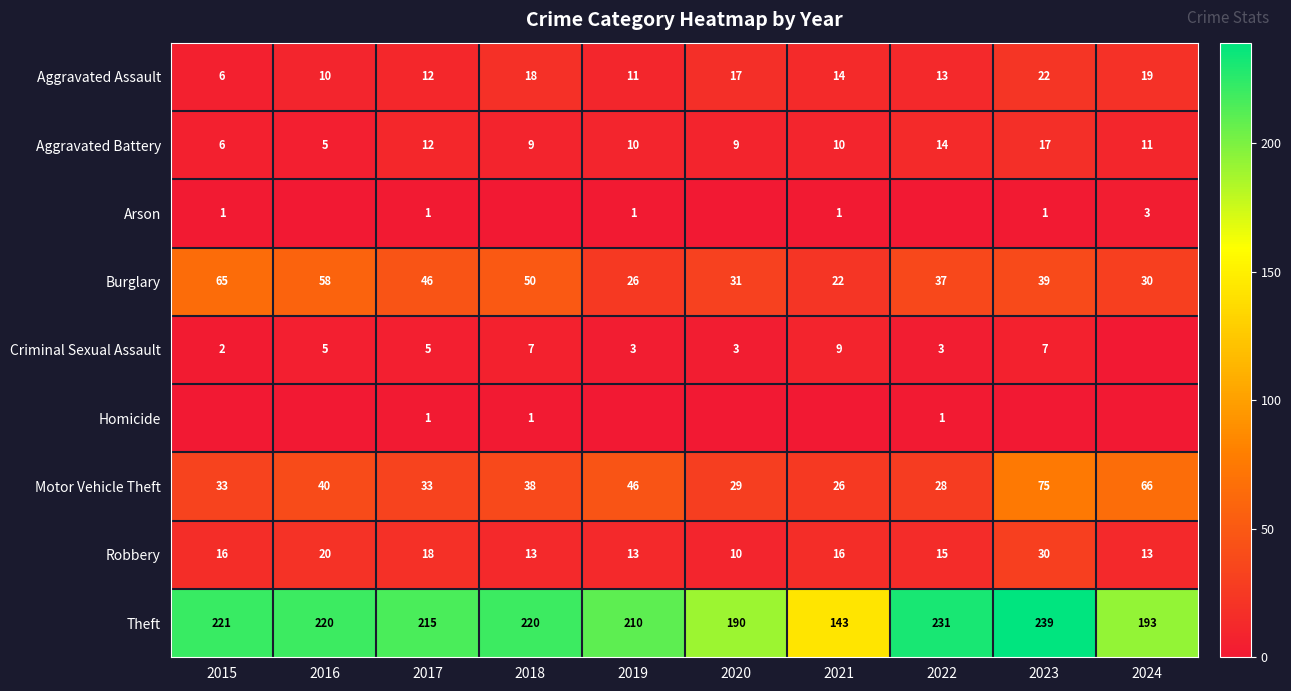

At how many categories does at least one series exceed 178?

9